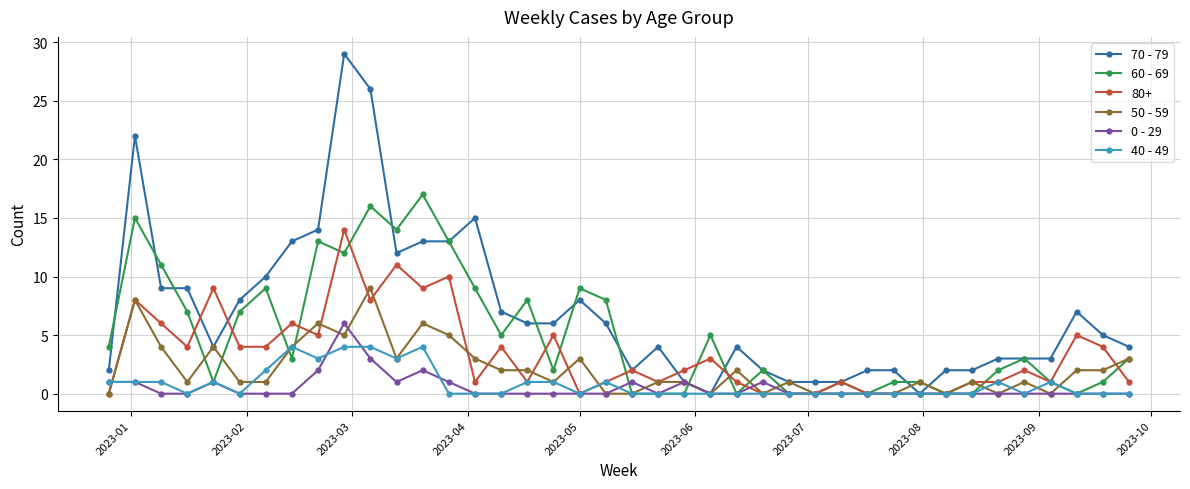

What is the value of the 60 - 69 point at the 37th from the left?

1